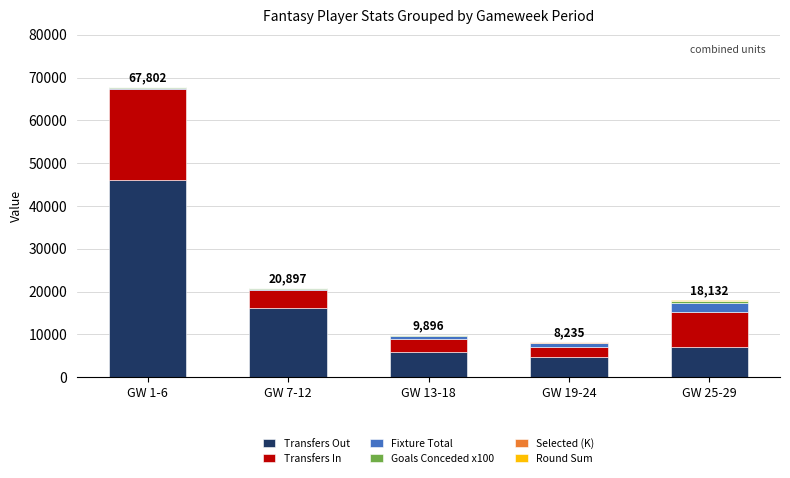

How many series are shown in this chart?

6